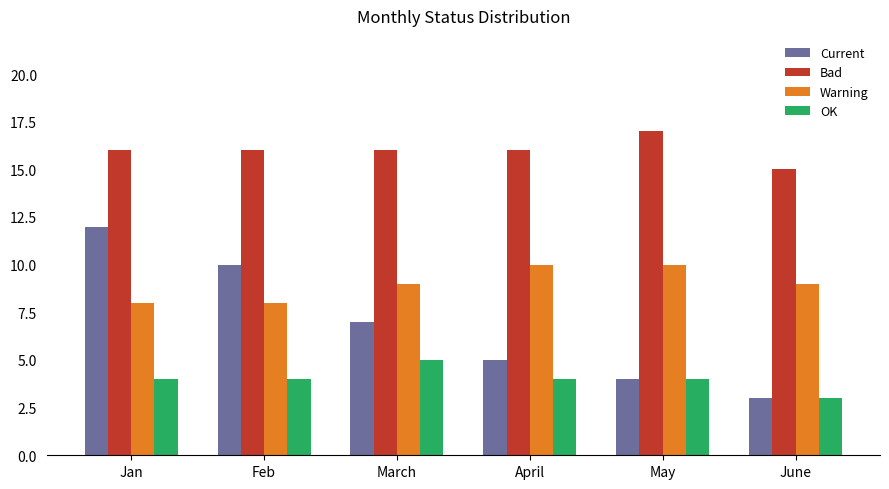

At how many categories does at least one series exceed 5?

6